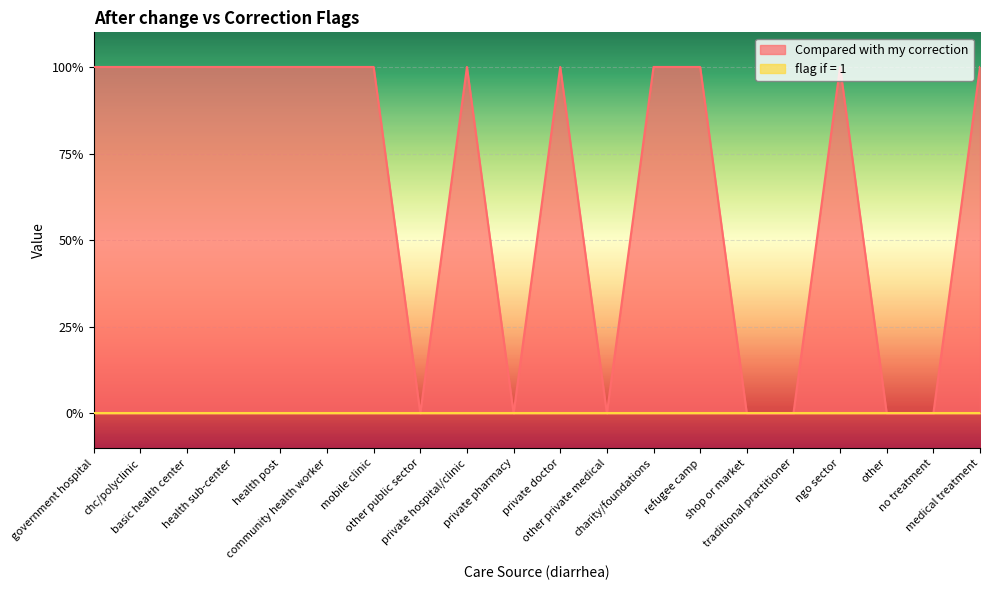

What is the maximum value shown in the chart?

1